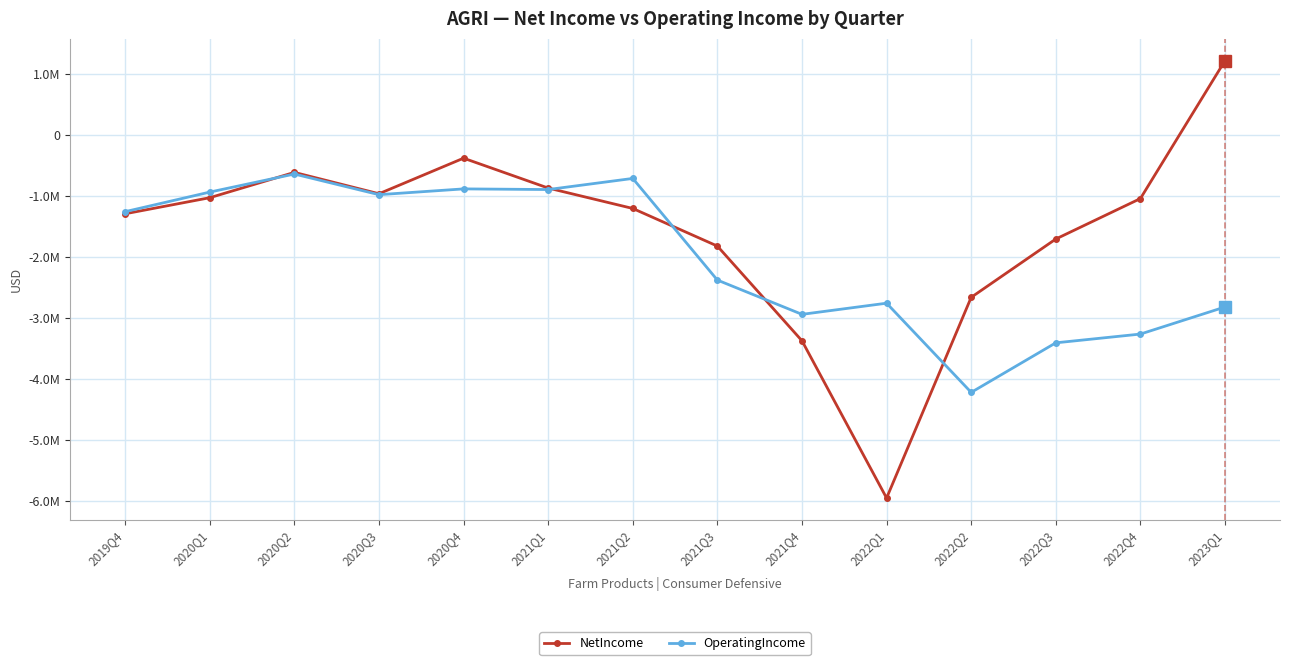

Reading left to right, extract all data points from this chart.

NetIncome: -1294154	-1030778	-615628	-965698	-382752	-872340	-1206983	-1823618	-3375970	-5953414	-2663609	-1707958	-1044695	1215656
OperatingIncome: -1259370	-938654	-642410	-980956	-886176	-896872	-714755	-2380780	-2942544	-2759736	-4221561	-3409257	-3265714	-2821765